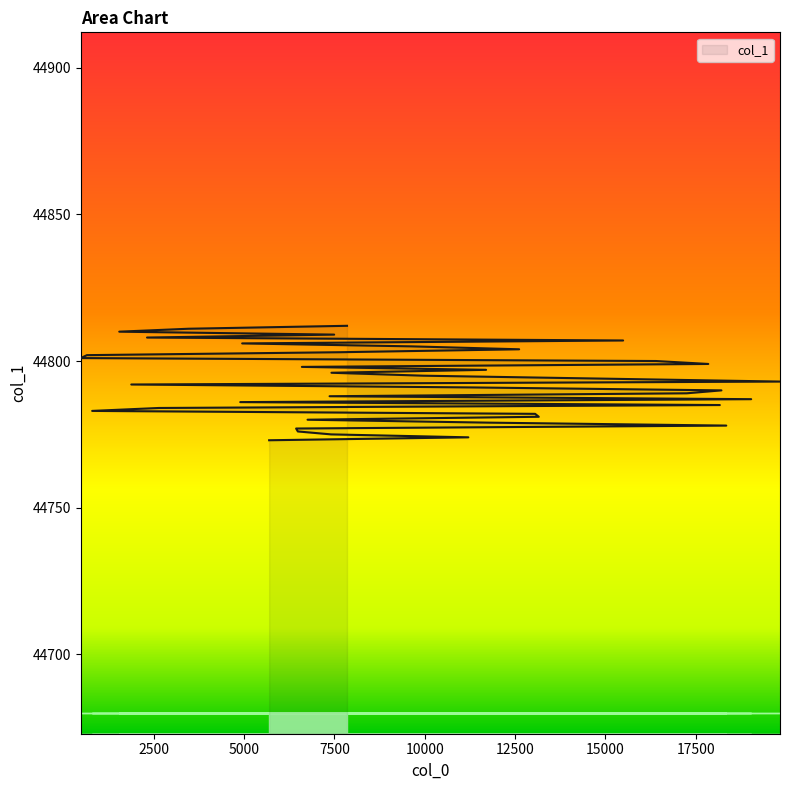

Is it true that the value at 18348 is 73181?

False